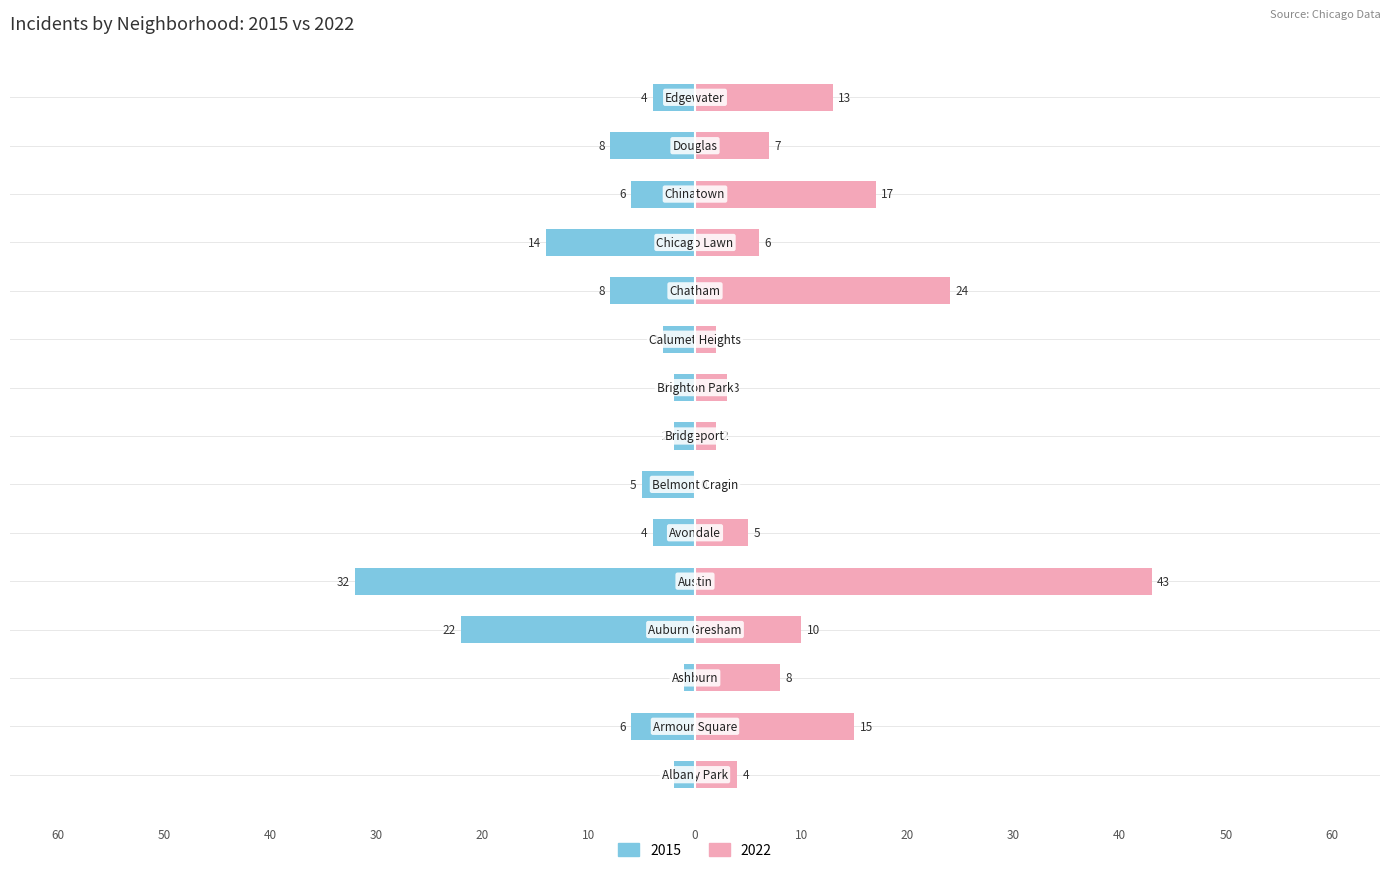

What is the difference between the maximum and second lowest values in the 2022 series?

41